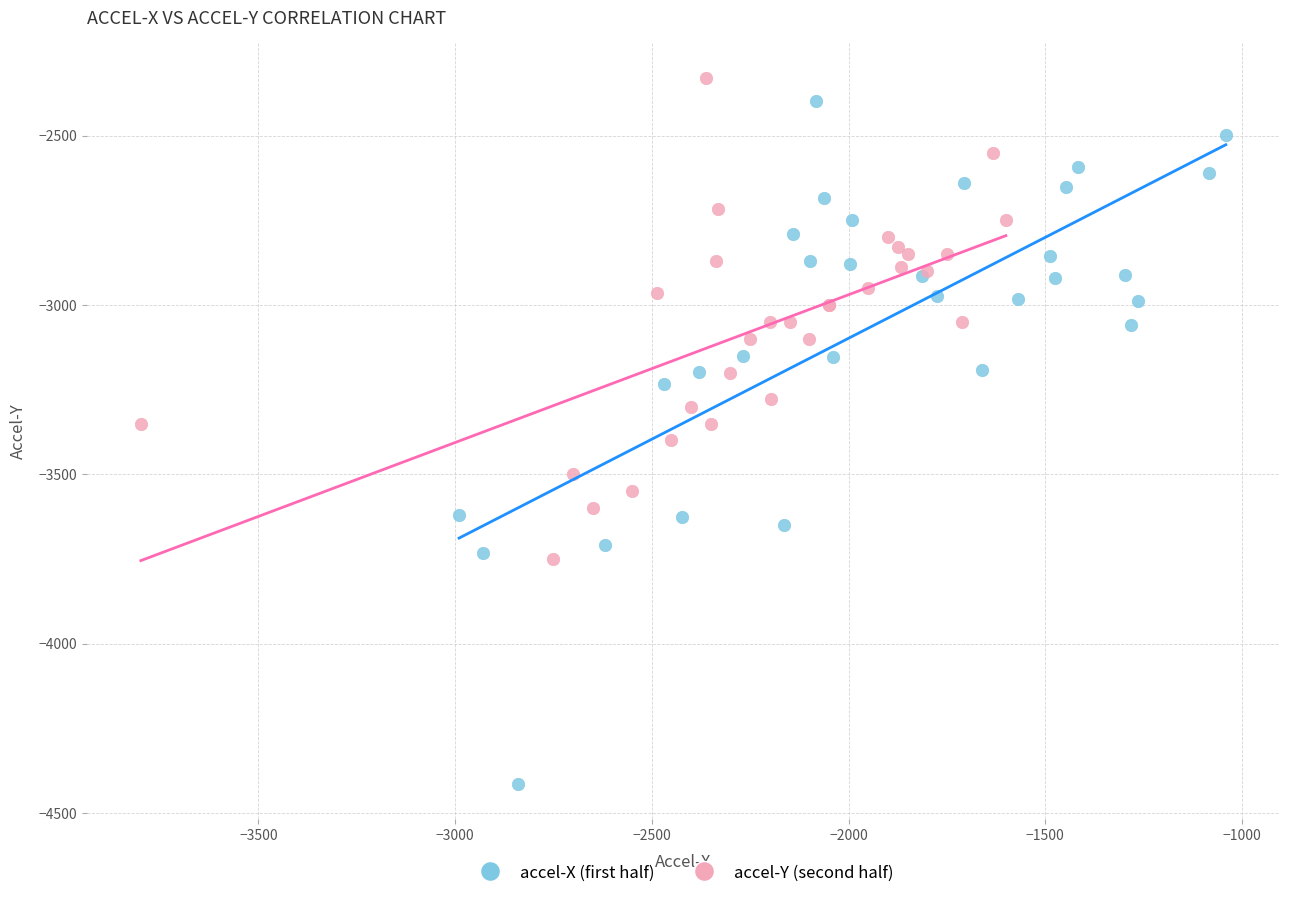

Which series contains the lowest Y value?

accel-X (first half)